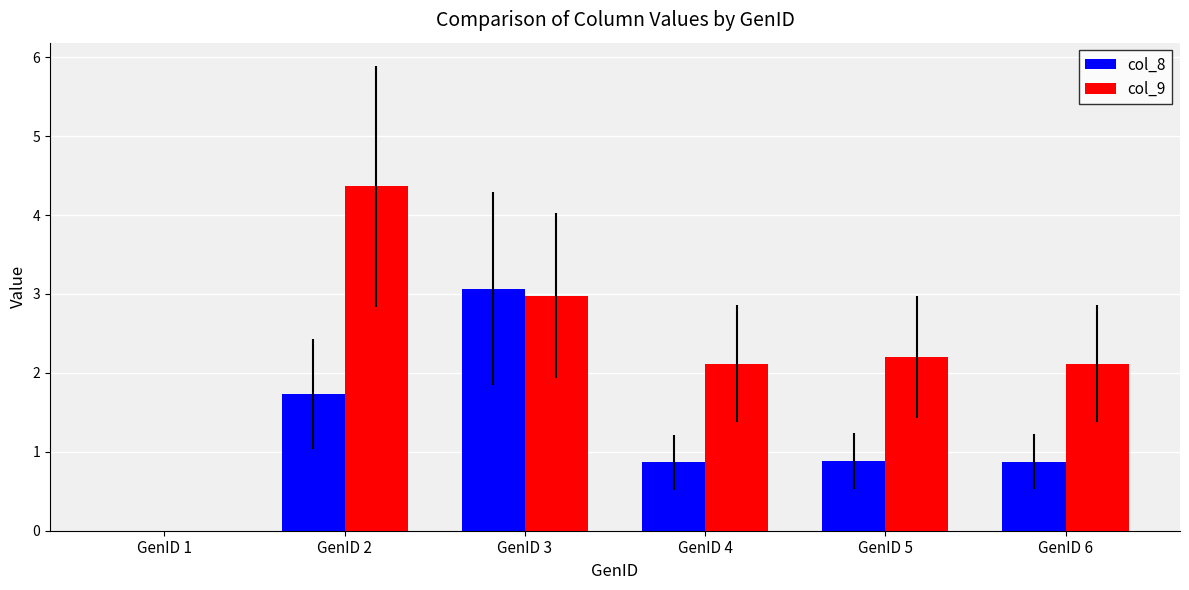

Reading left to right, extract all data points from this chart.

col_8: 0.0	1.7	3.1	0.9	0.9	0.9
col_9: 0.0	4.4	3.0	2.1	2.2	2.1